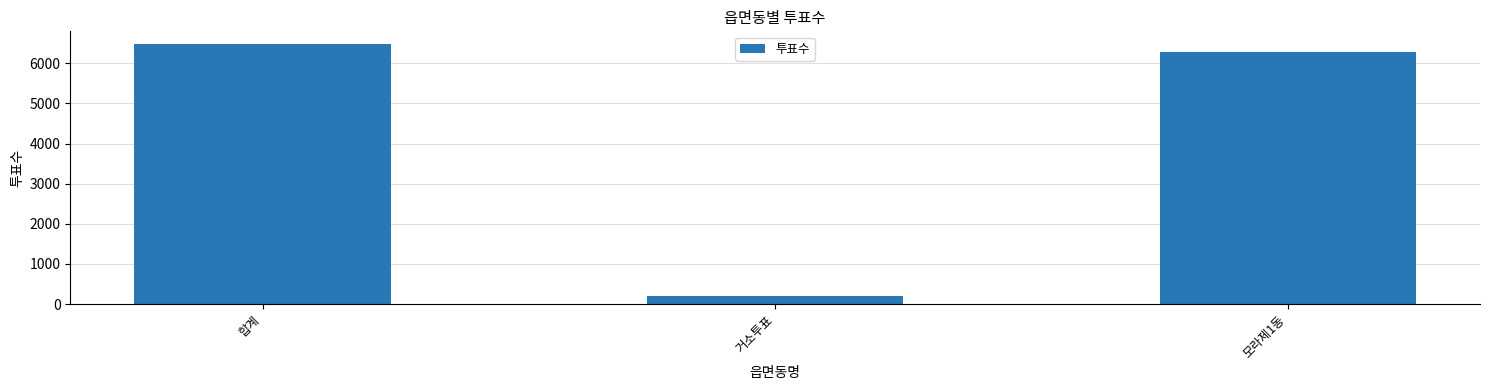

What is the difference between the maximum and minimum values?

6273